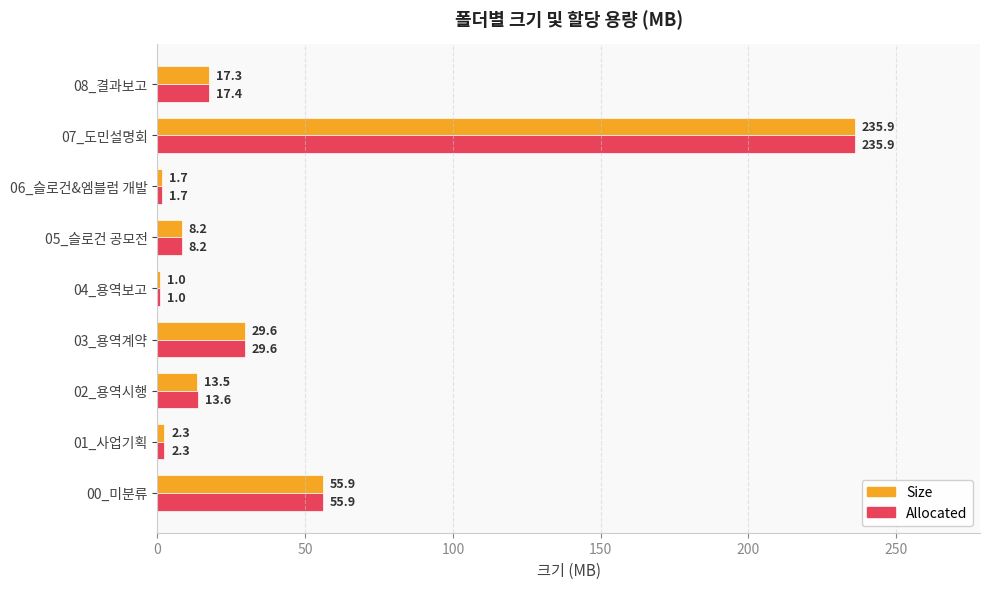

Which series has the largest total across all categories?

Allocated